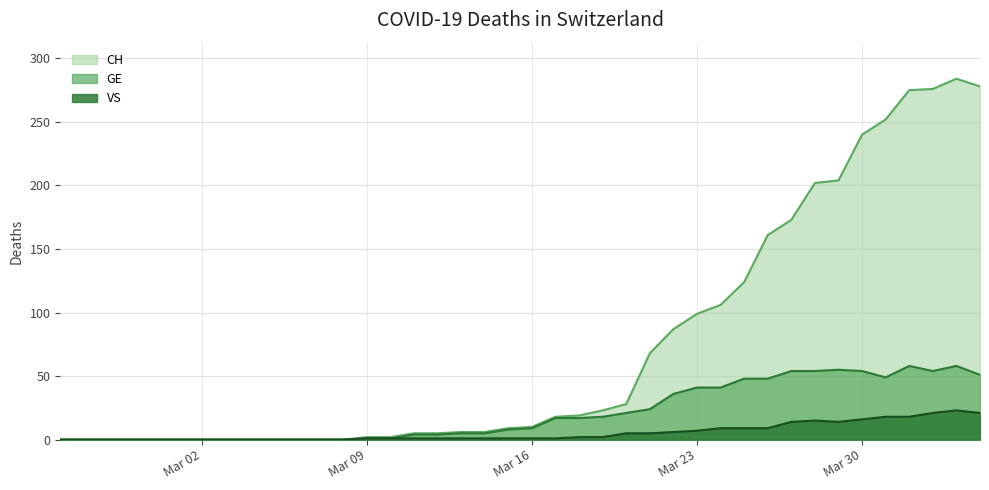

How many categories are shown in the chart?

40